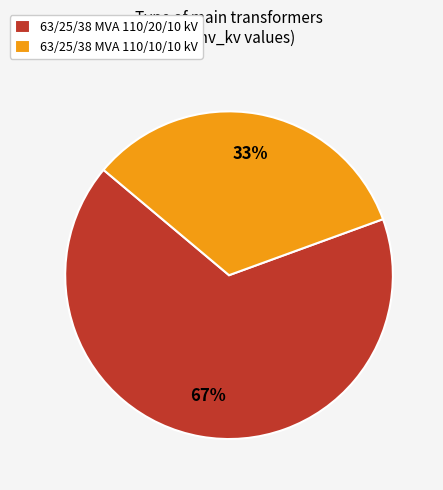

Is it true that 63/25/38 MVA 110/20/10 kV is 67% of the pie?

True